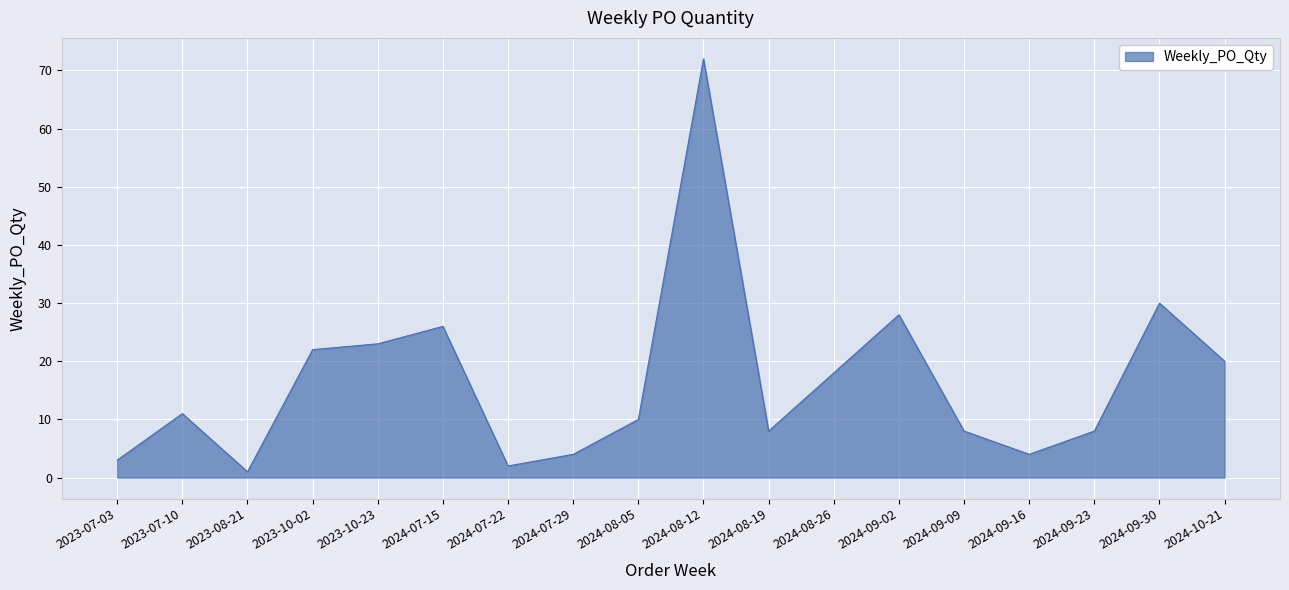

True or false: the data shows 1 at 2023-08-21.

True